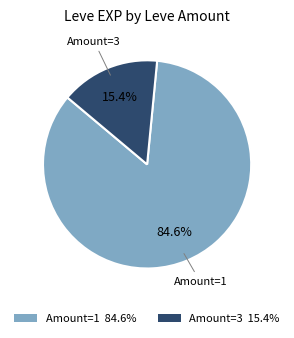

Count the number of slices in the pie.

2